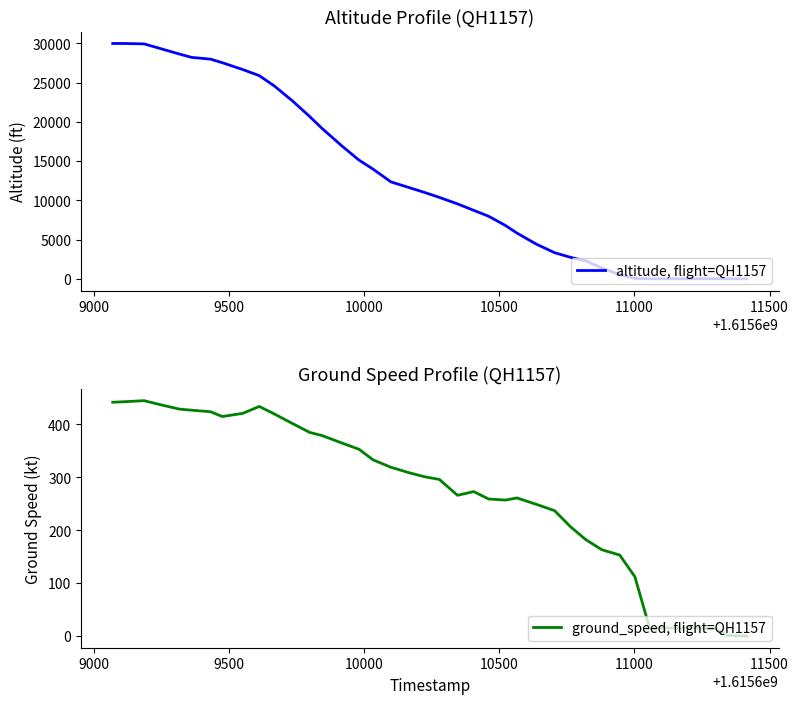

What is the average value of the ground_speed, flight=QH1157 series?

272